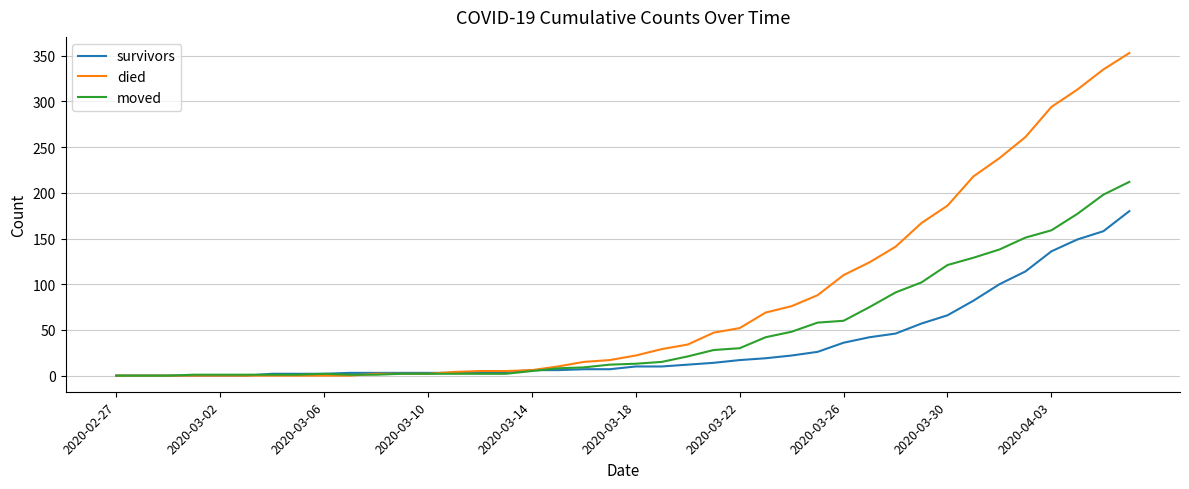

What are all the series names shown in the legend?

survivors, died, moved